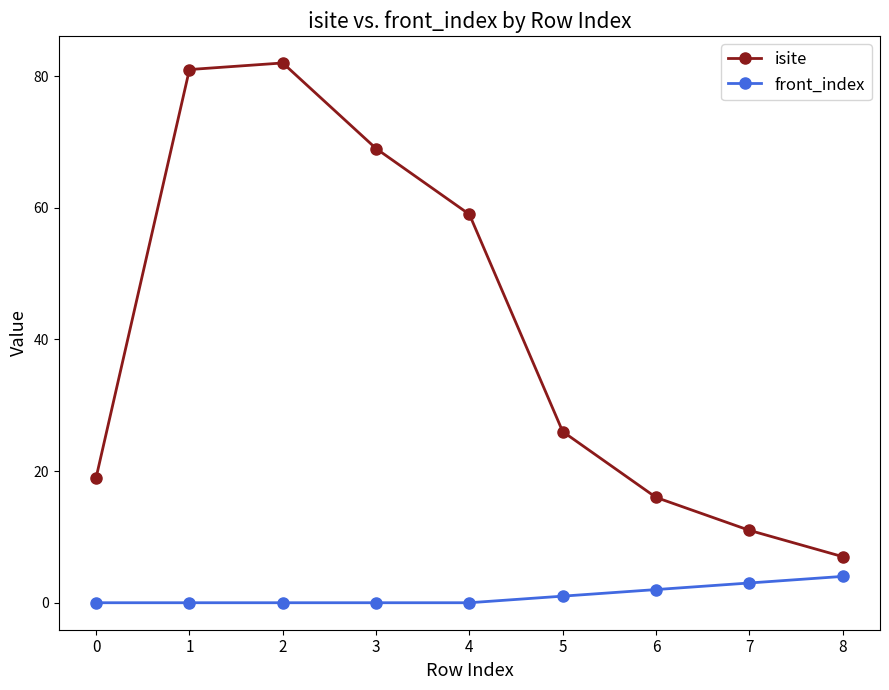

What value does the isite series have at 2?

82